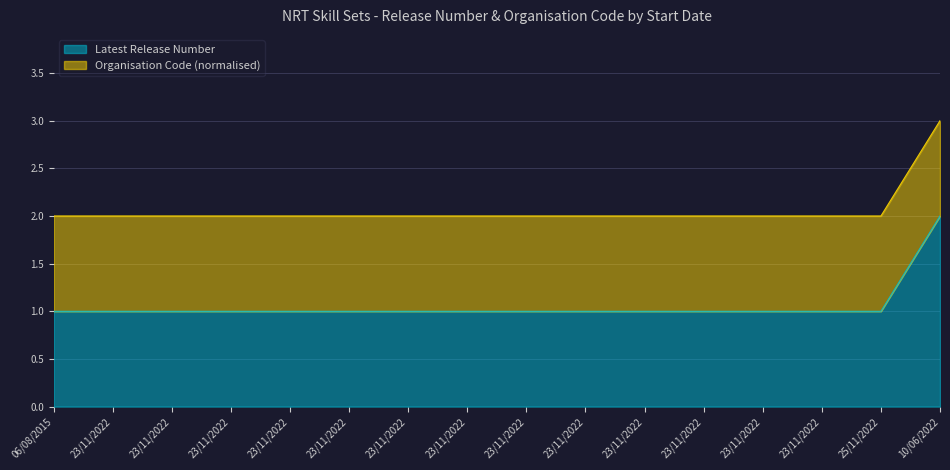

Reading left to right, extract all data points from this chart.

06/08/2015=1	23/11/2022=1	23/11/2022=1	23/11/2022=1	23/11/2022=1	23/11/2022=1	23/11/2022=1	23/11/2022=1	23/11/2022=1	23/11/2022=1	23/11/2022=1	23/11/2022=1	23/11/2022=1	23/11/2022=1	25/11/2022=1	10/06/2022=2